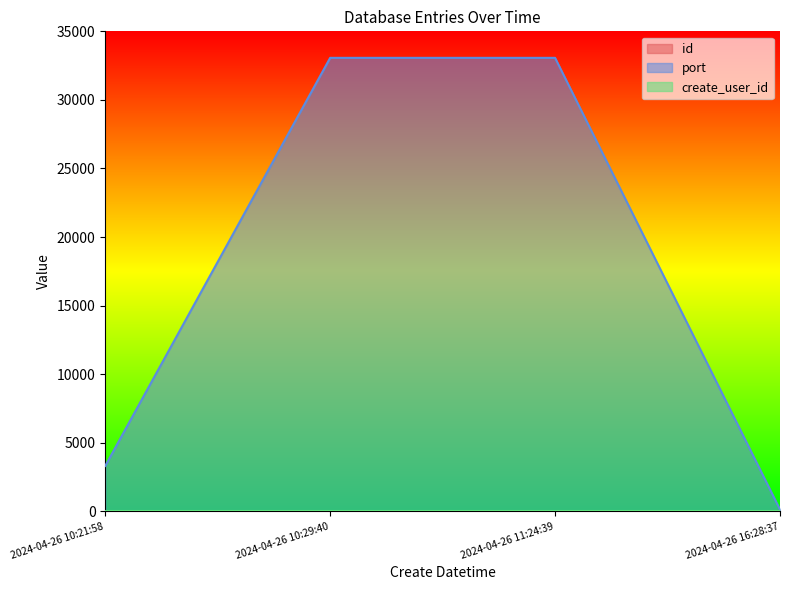

At which category does the chart reach its peak across all series?

2024-04-26 10:29:40